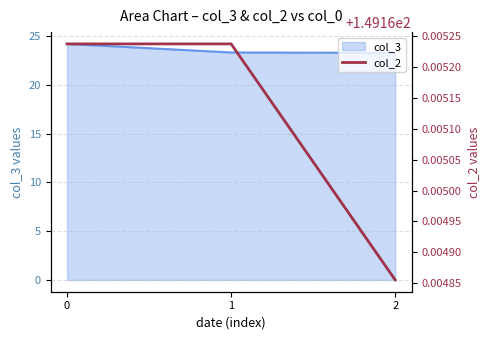

Which has a higher value, 2 or 1?

1